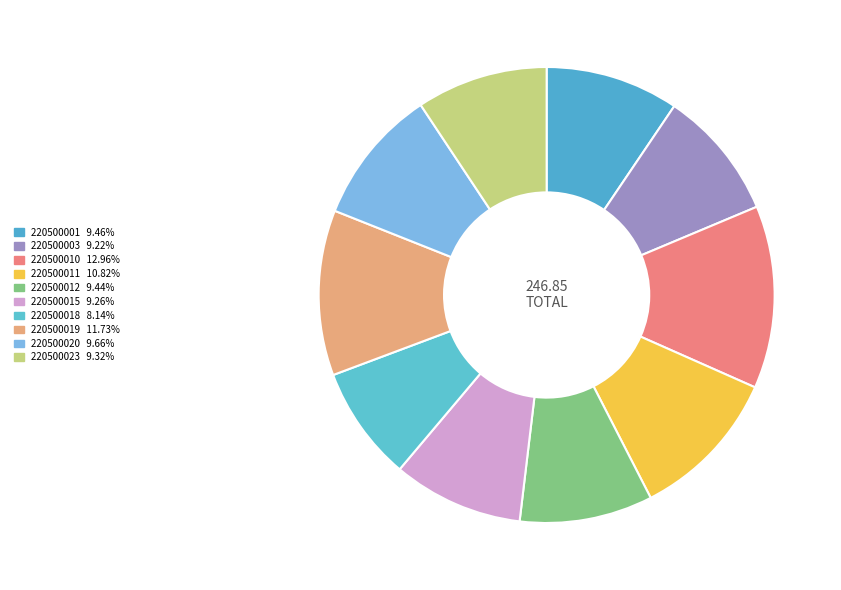

How many segments does this pie chart have?

10